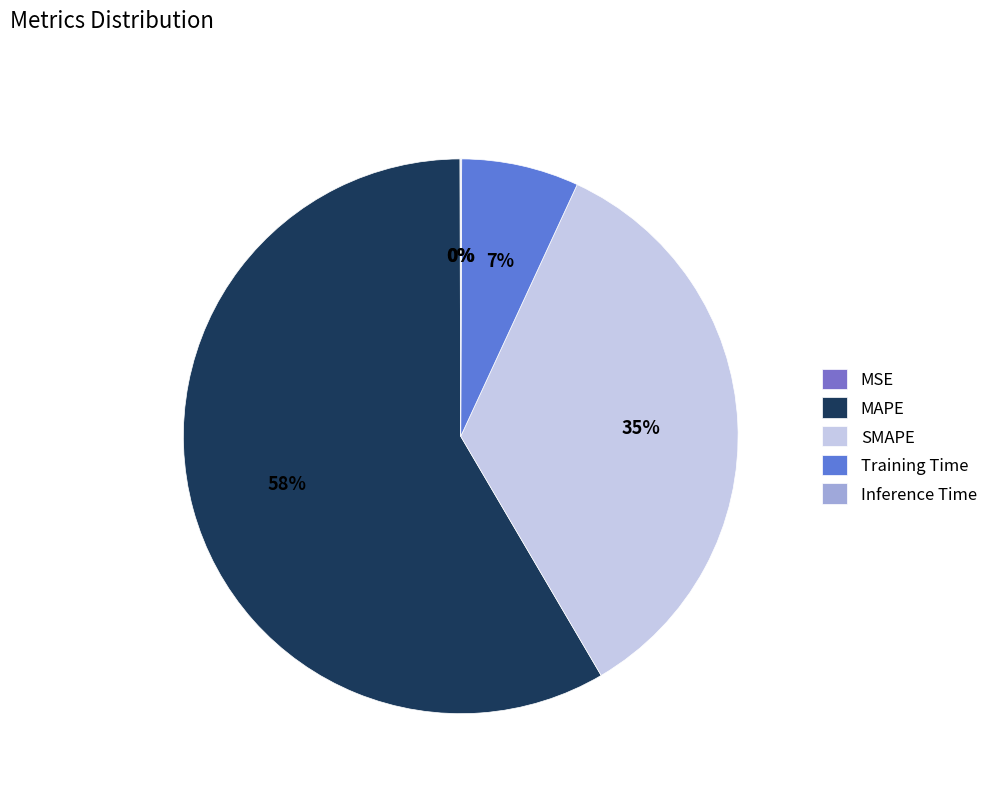

What is the smallest slice in the pie chart?

MSE